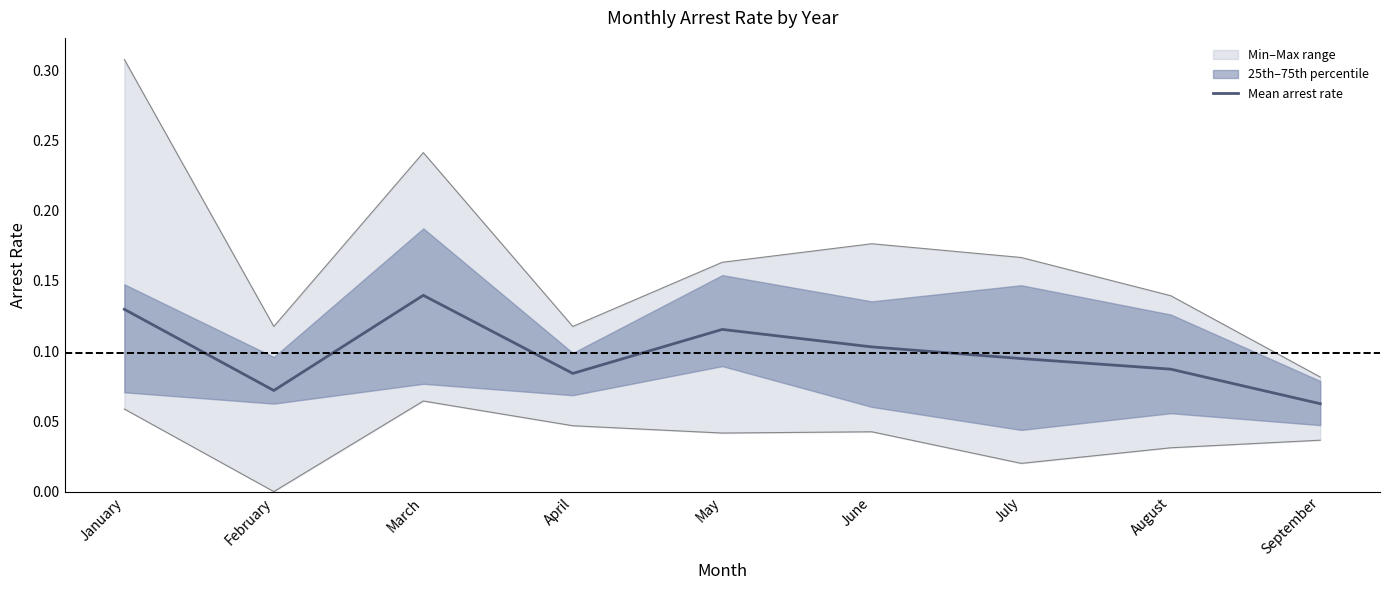

True or false: the data shows 0.1 at August.

True